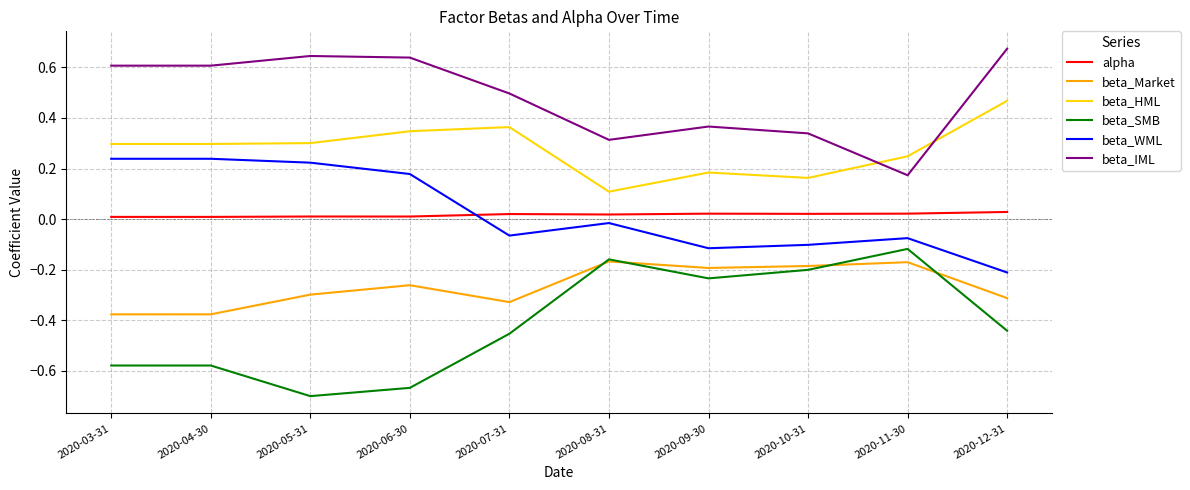

True or false: beta_Market has more than 0 points higher than both neighbors.

True